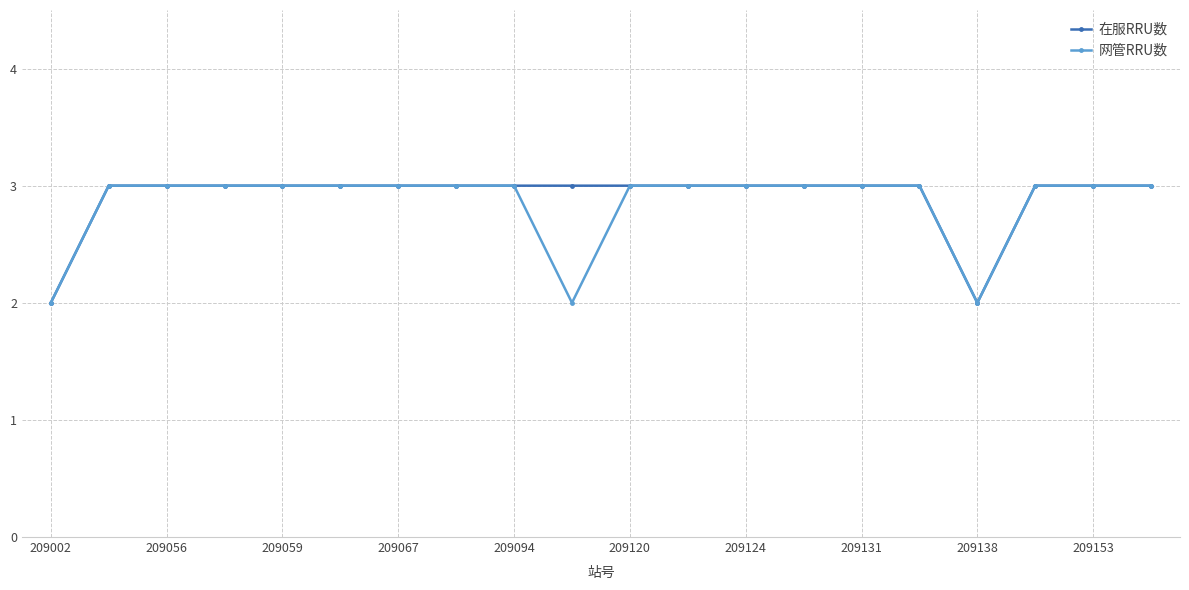

What are all the series names shown in the legend?

在服RRU数, 网管RRU数